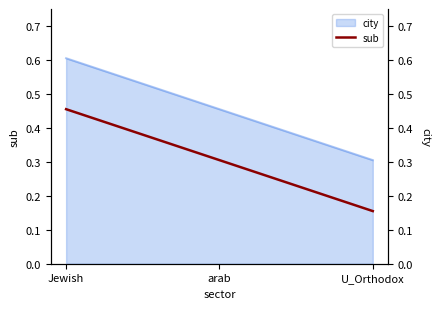

Does the chart have visible grid lines?

No